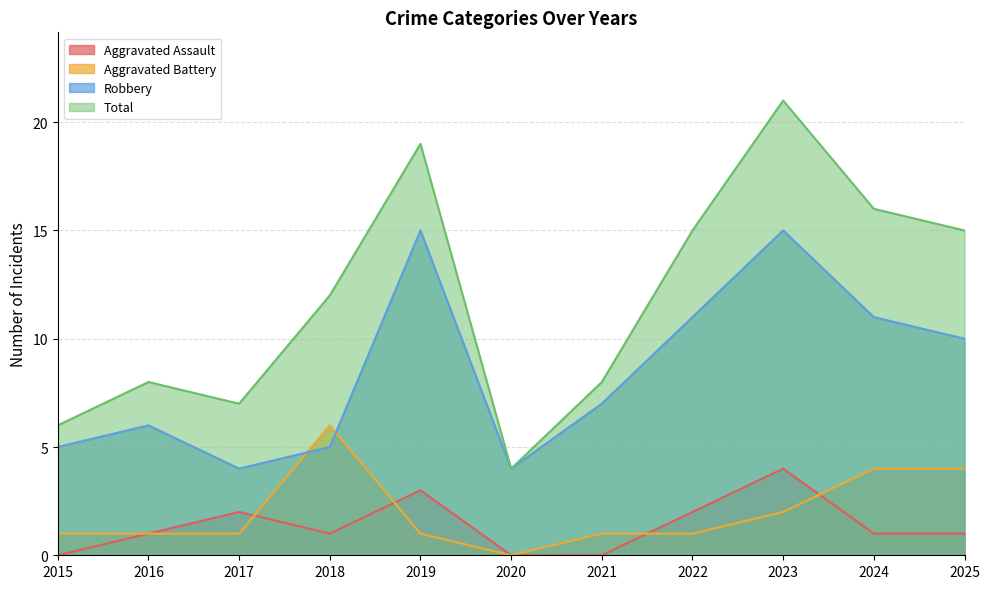

What is the difference between the maximum and second lowest values in the Aggravated Assault series?

4